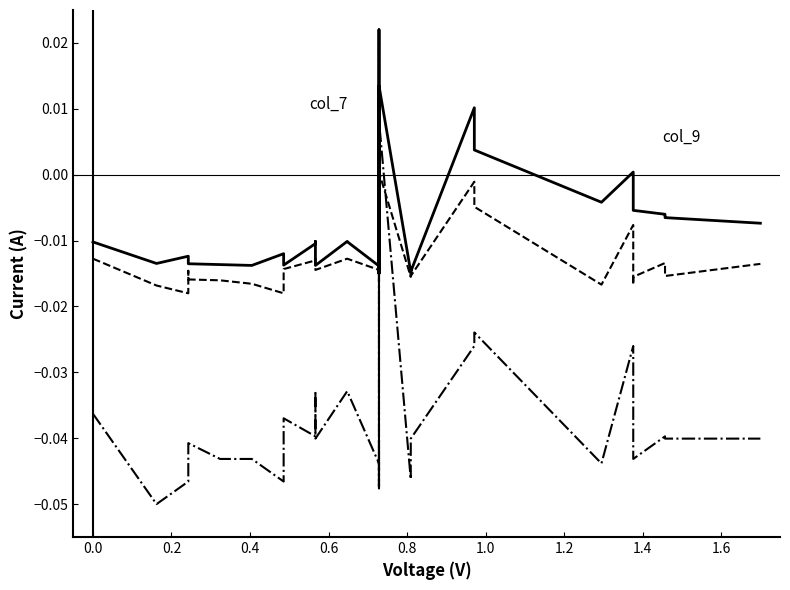

At how many categories does at least one series exceed 0?

5